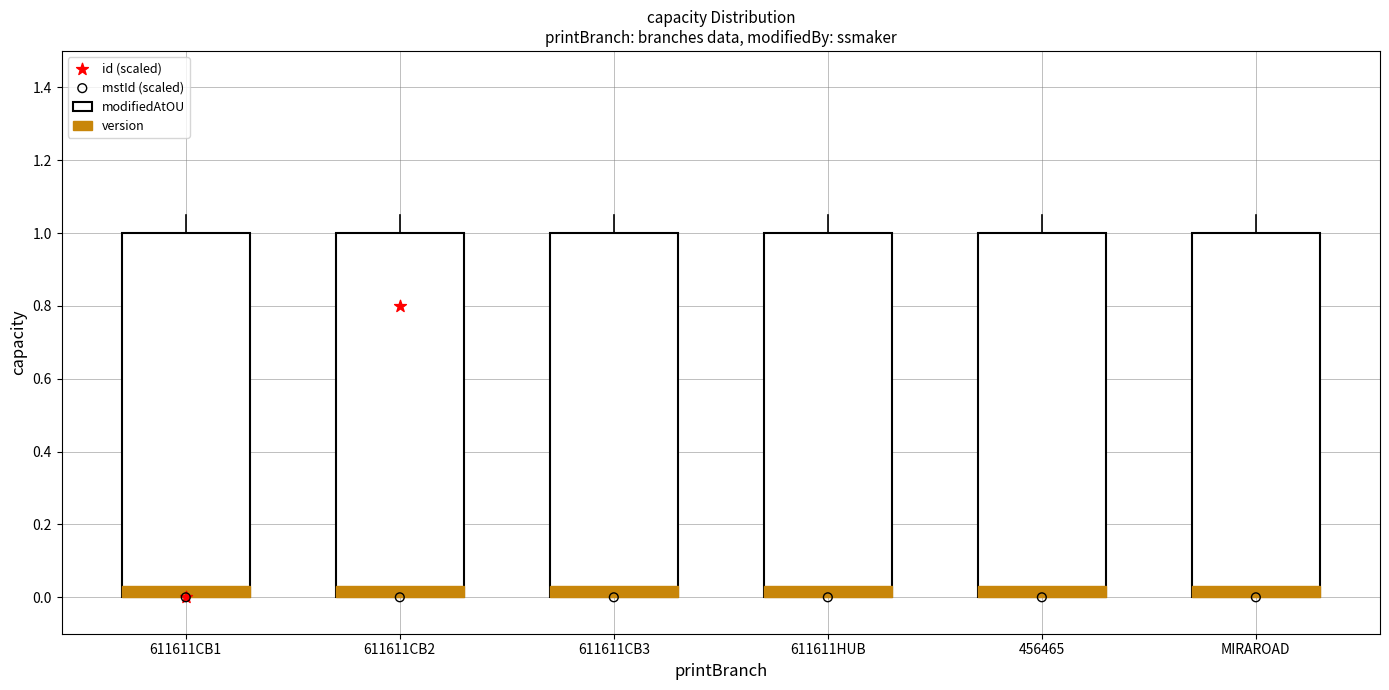

At which category is the sum across all series the highest?

MIRAROAD